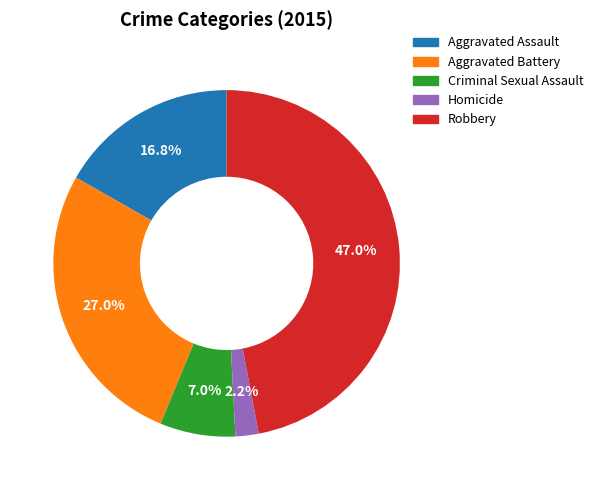

How much of the chart is everything except Criminal Sexual Assault?

93.0%